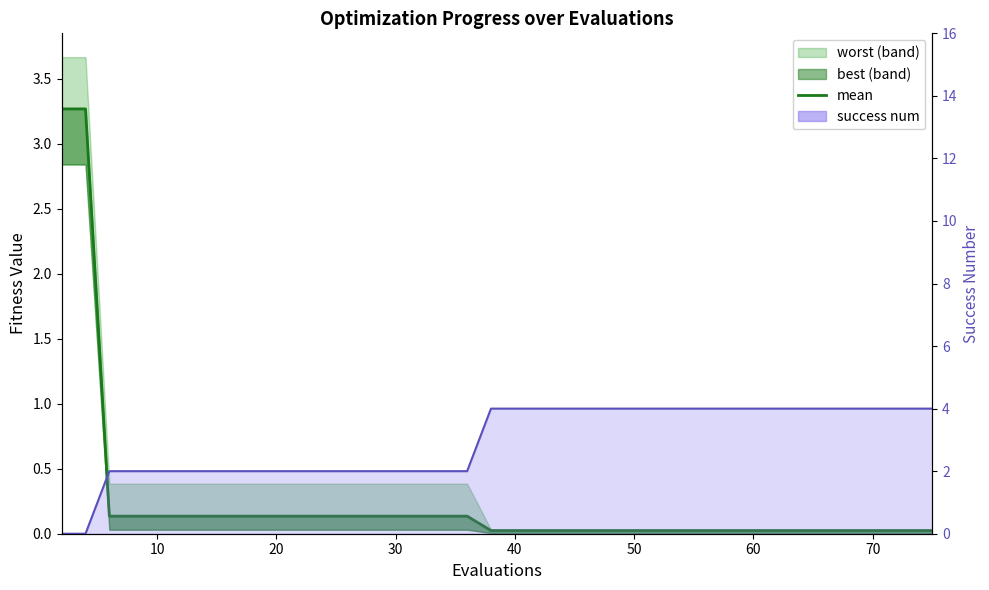

Which series ends up on top after the final intersection of success num line and mean?

success num line